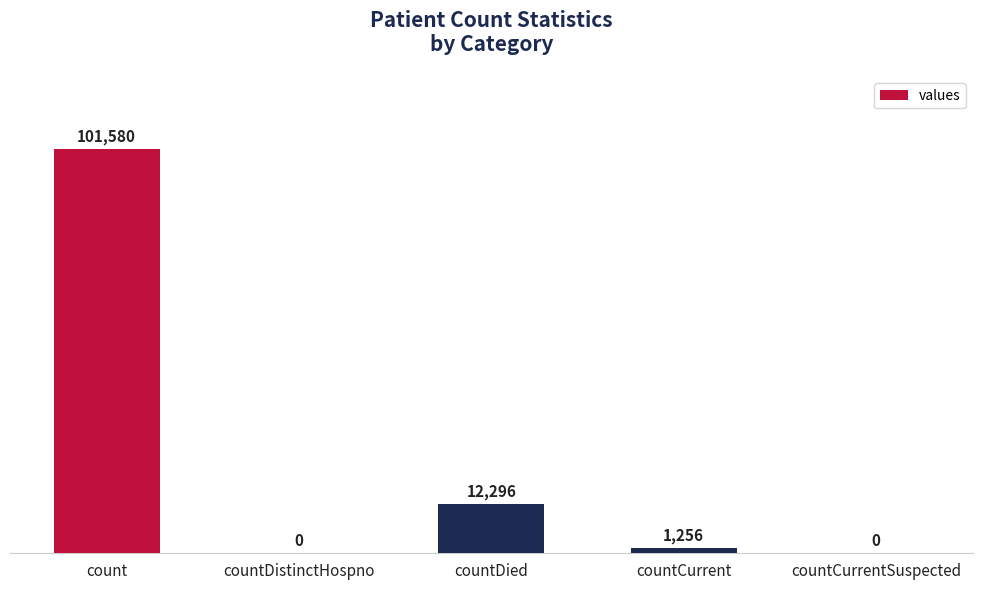

Which has a higher value, countDied or count?

count